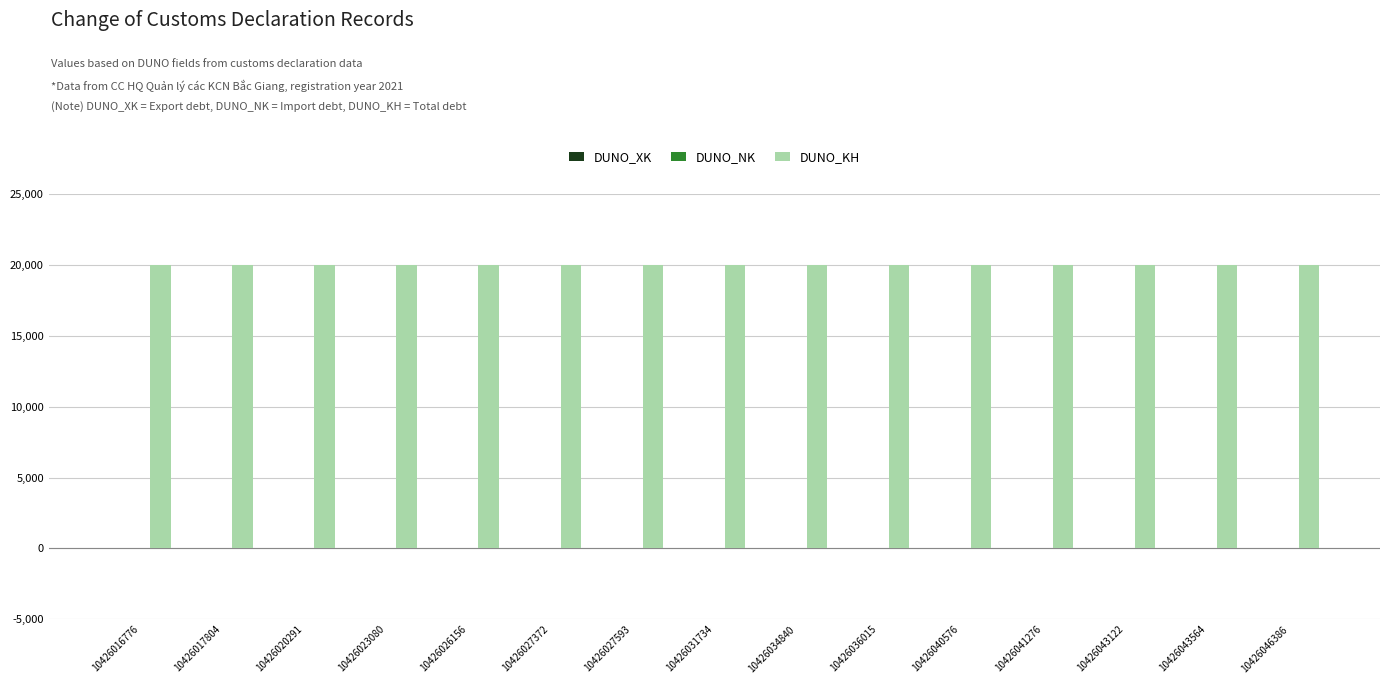

Is the value of DUNO_KH at 10426046386 greater than the value of DUNO_XK at 10426027593?

Yes